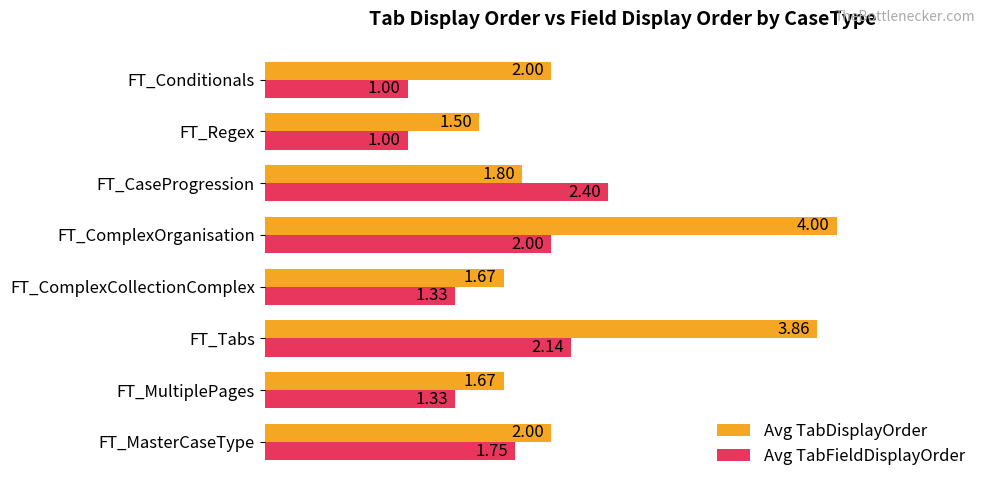

Which series has the widest spread of values?

Avg TabDisplayOrder